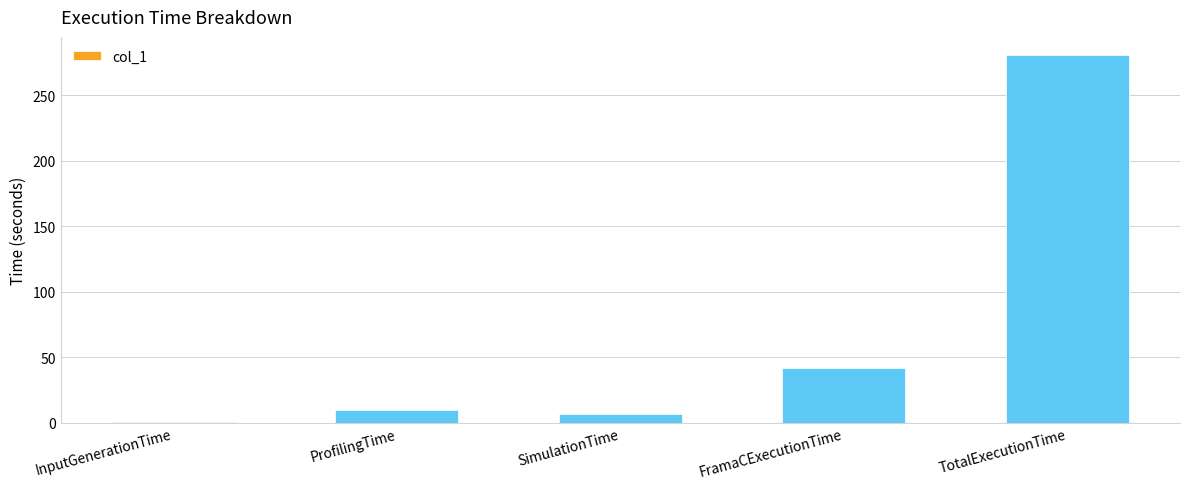

Are the bars horizontal?

No